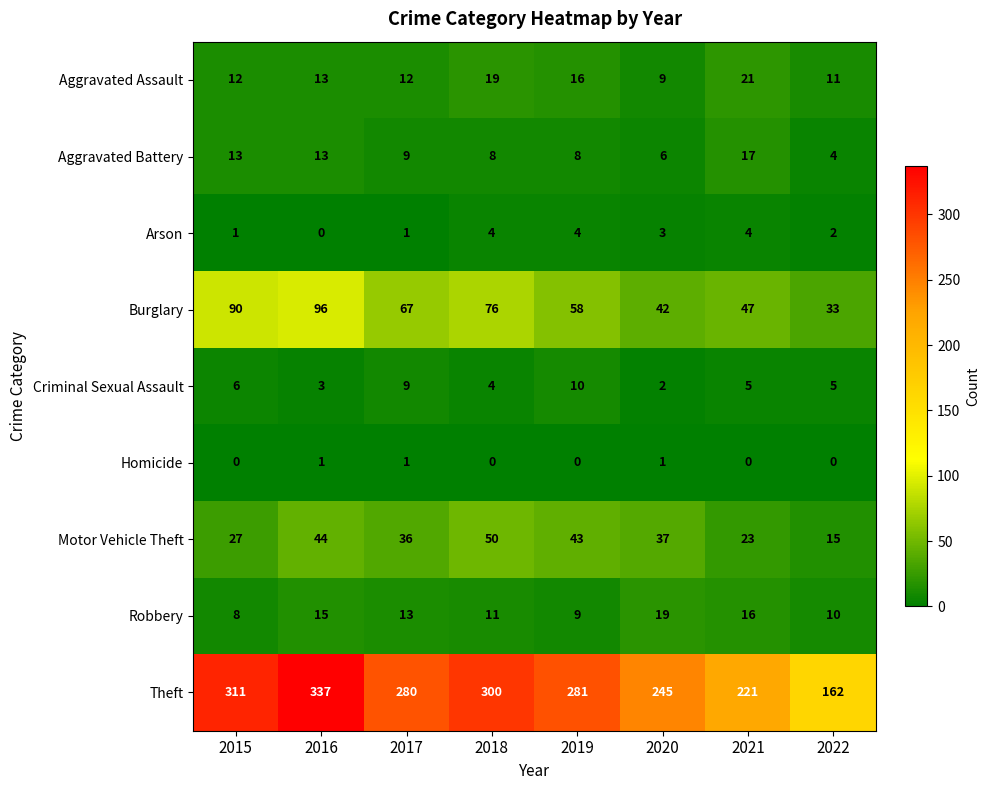

What value does the Motor Vehicle Theft series have at 2018?

50